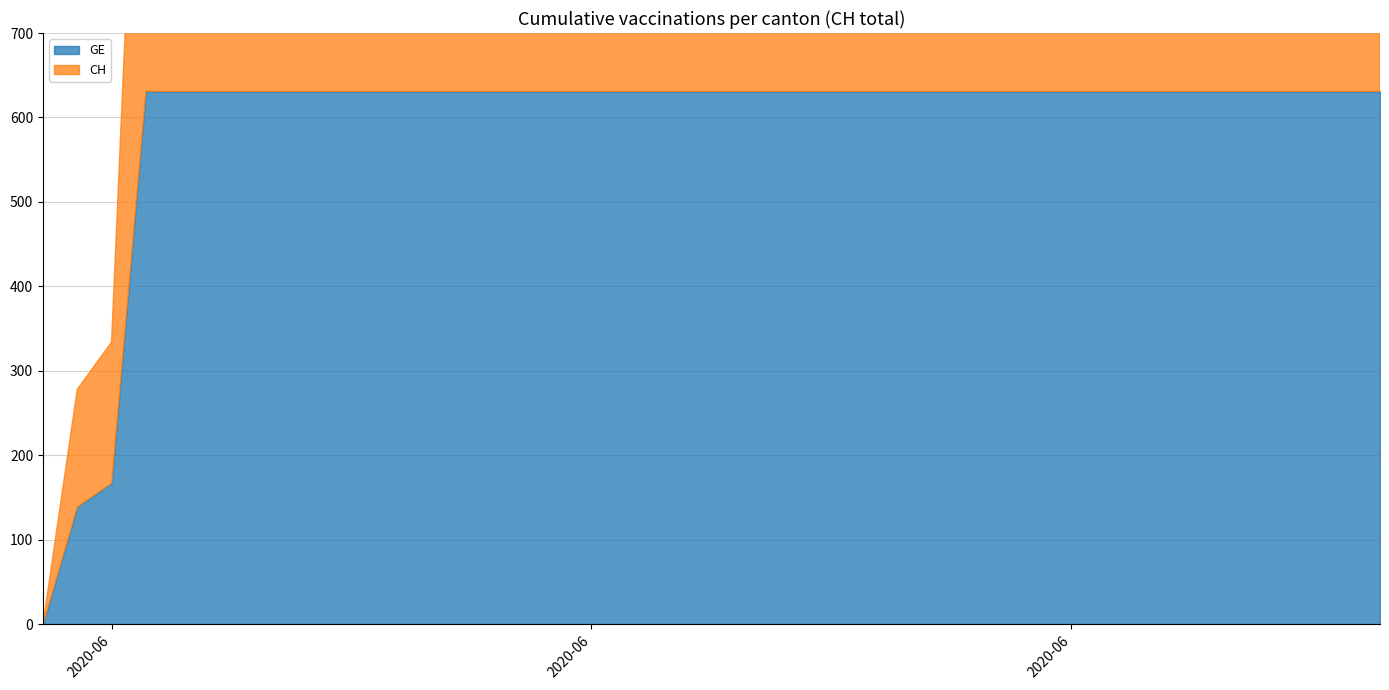

What is the value of the GE point at the 39th from the left?

631